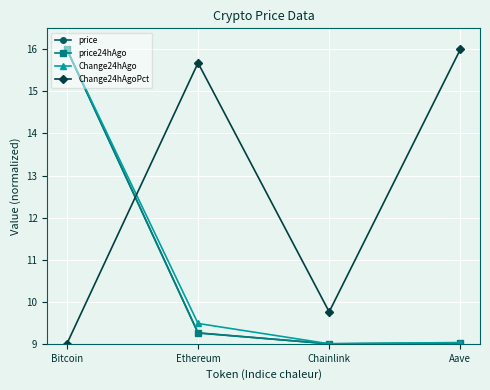

At which category does price reach its first local valley?

Chainlink